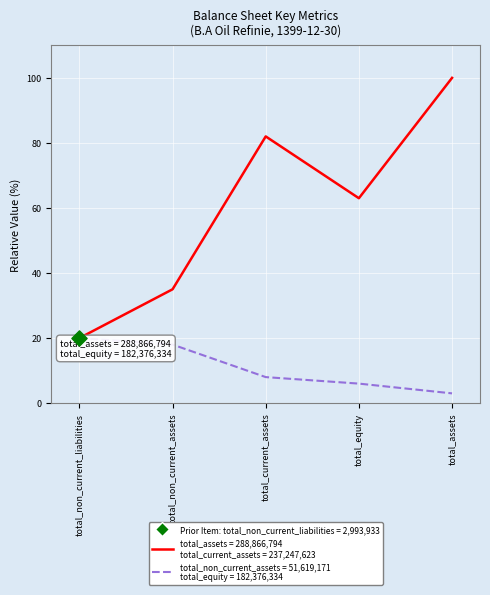

At which category is the sum across all series the highest?

total_assets